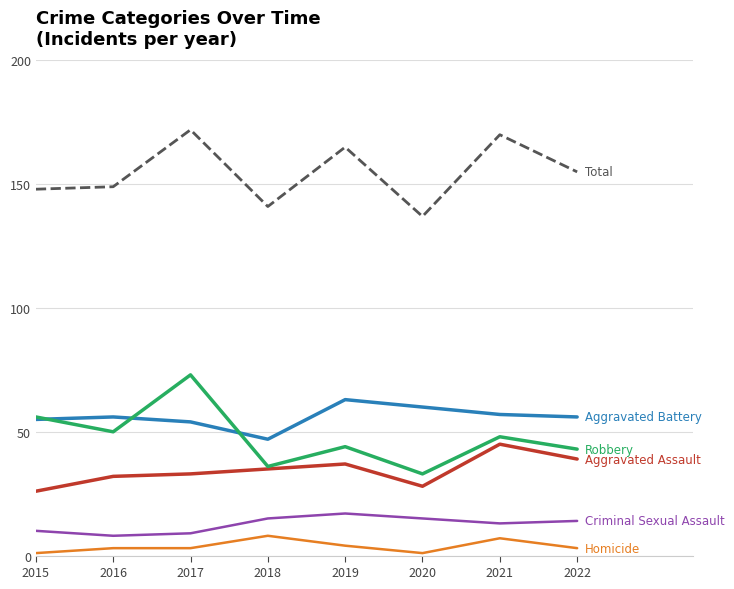

What is the total value across all series at 2021?

340